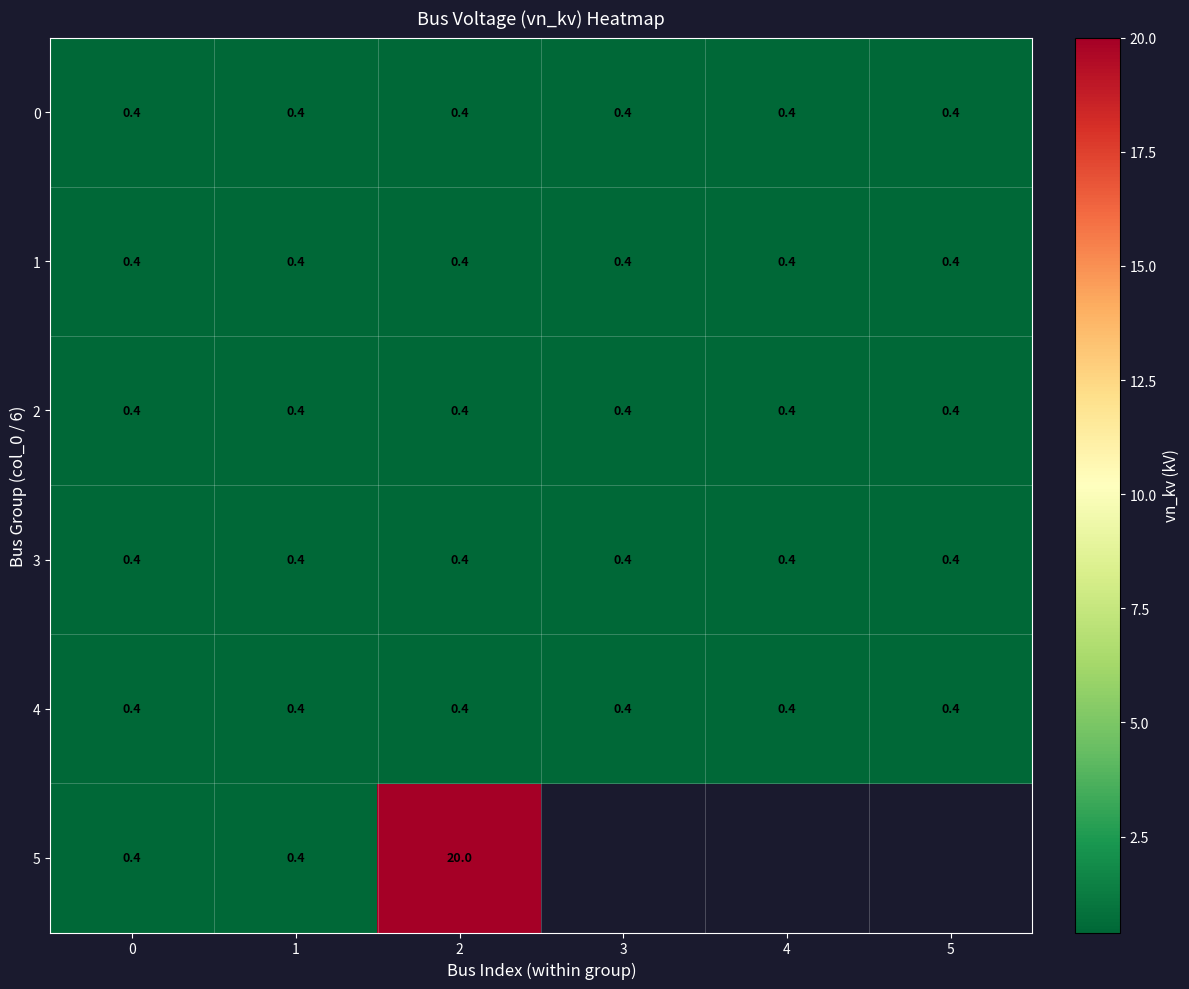

The value of 0 at 2 is 0.4. True or false?

True